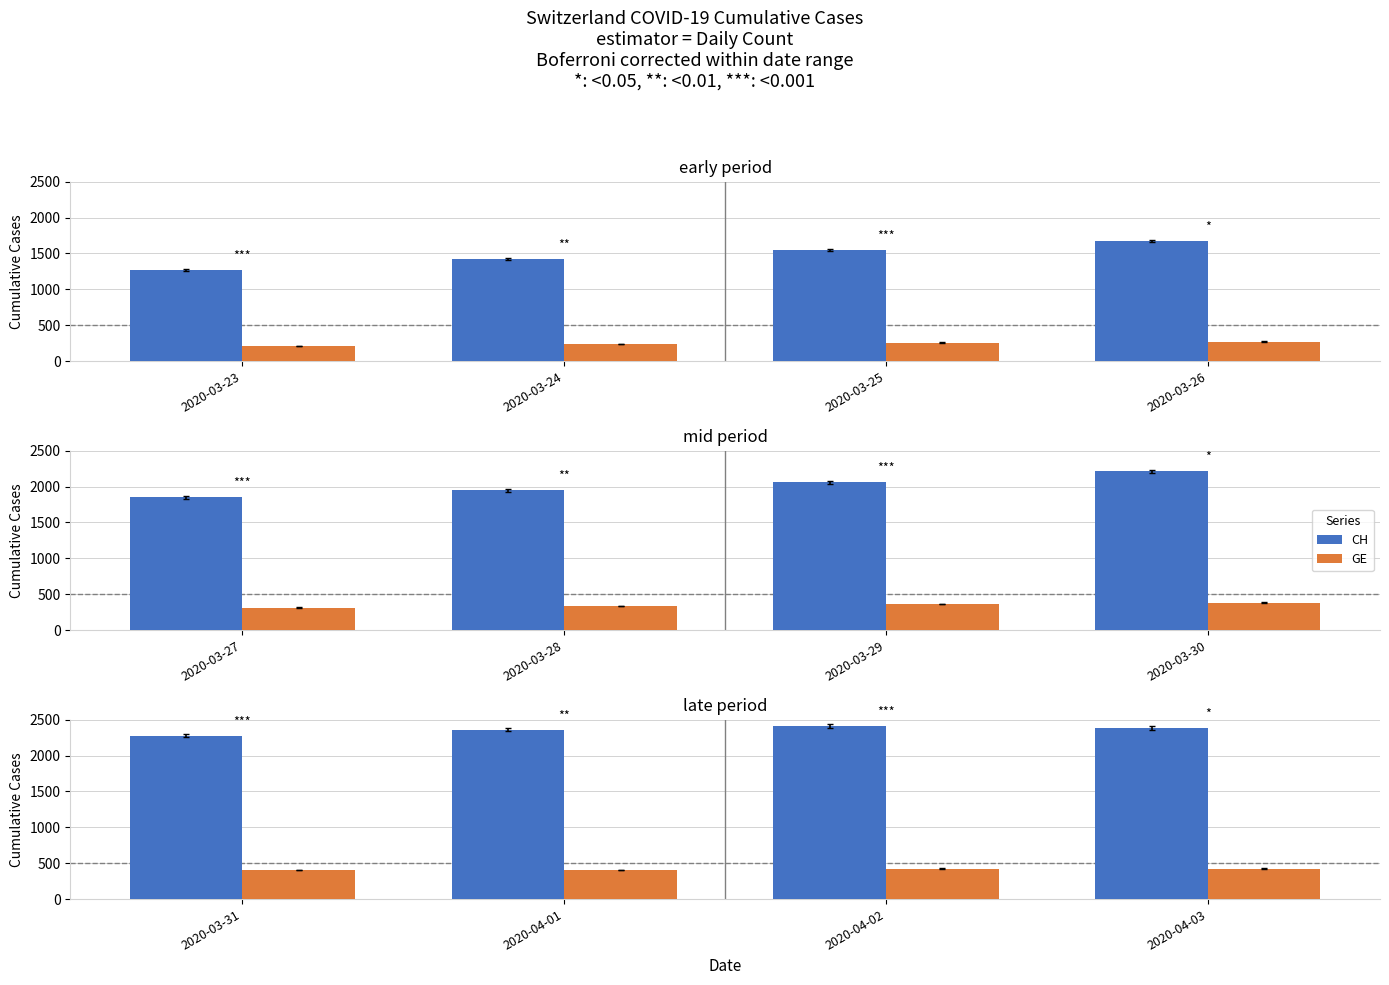

Rank the series by their maximum value, from lowest to highest.

GE, CH